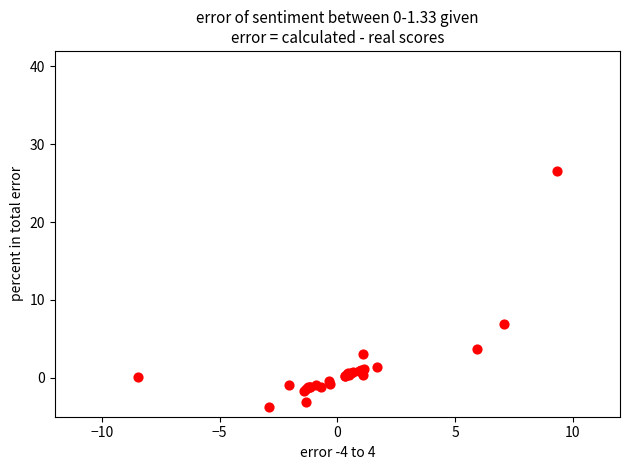

What Y value in the scatter plot is closest to 11?

7.0